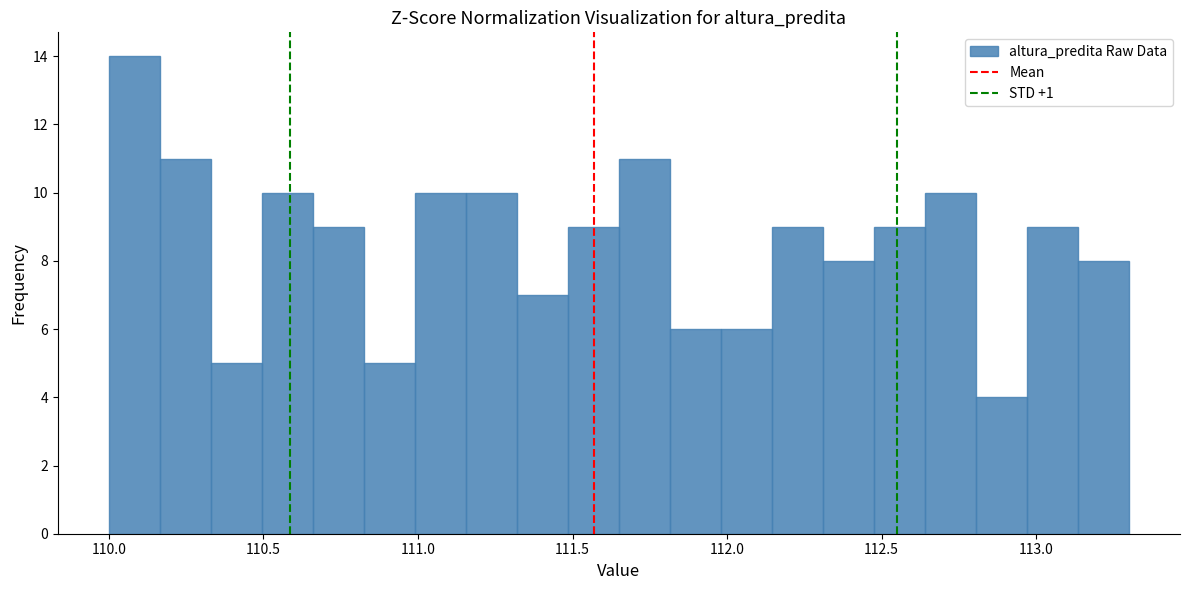

Around what value on the x-axis is the tallest bar? Give the approximate position of its centre, as read against the axis.

110.10